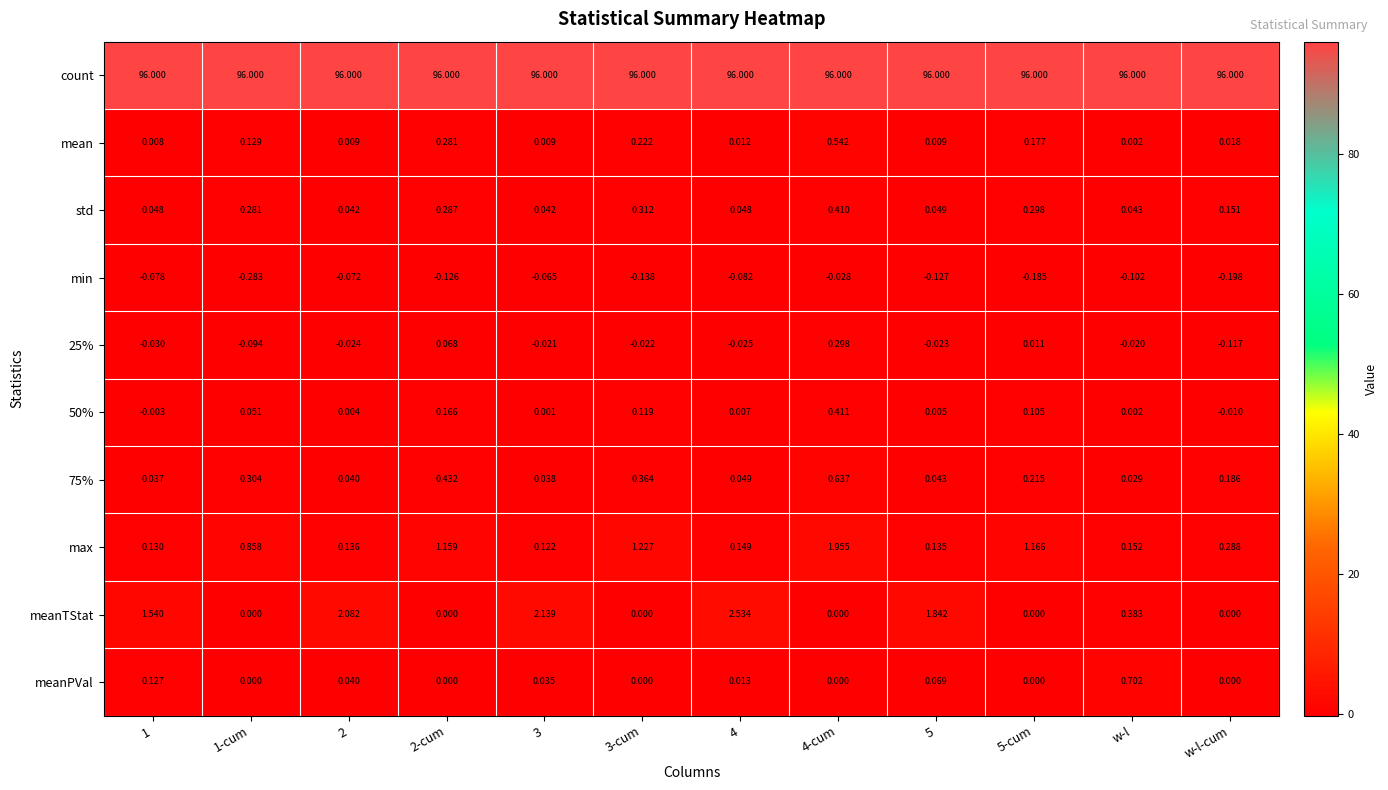

How many distinct data groups are displayed?

10